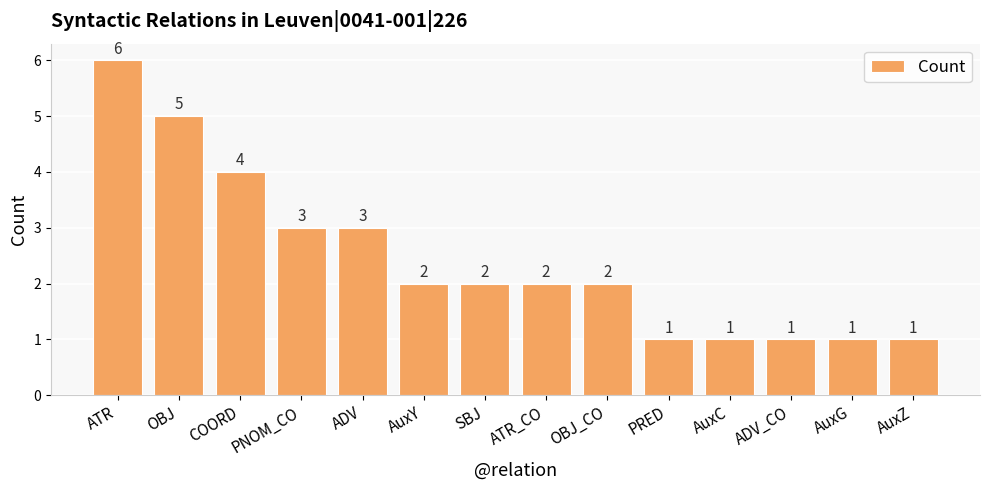

How many bars are there in total?

14